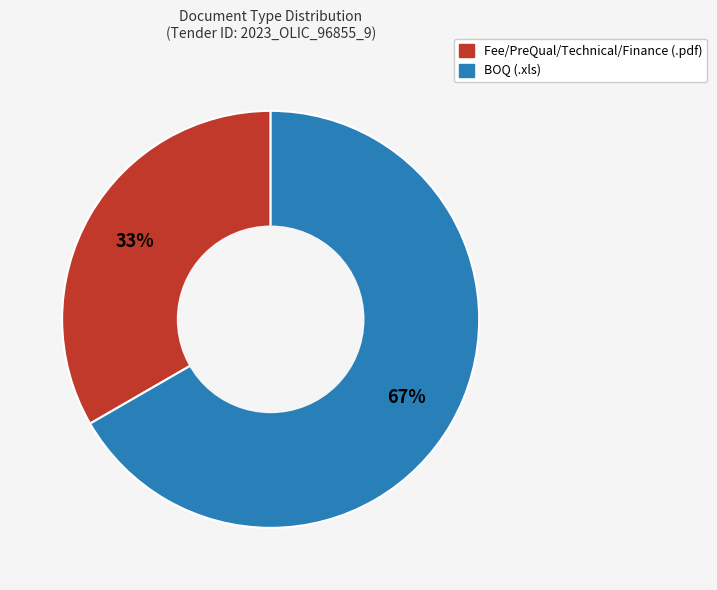

What is the ratio of the value at BOQ (.xls) to the value at Fee/PreQual/Technical/Finance (.pdf)?

2.0